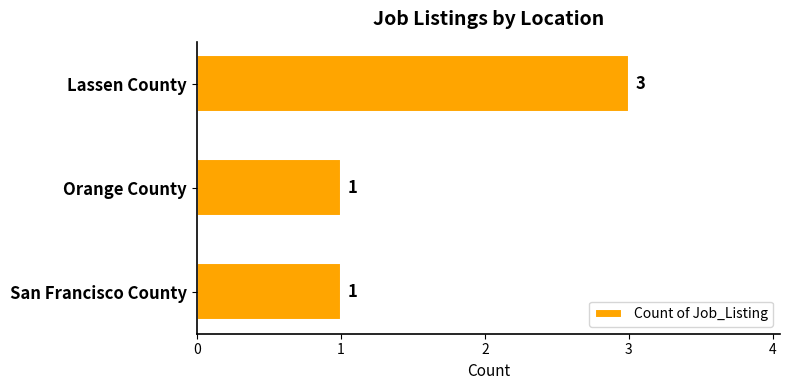

Are the bars grouped side by side (vs. stacked)?

No